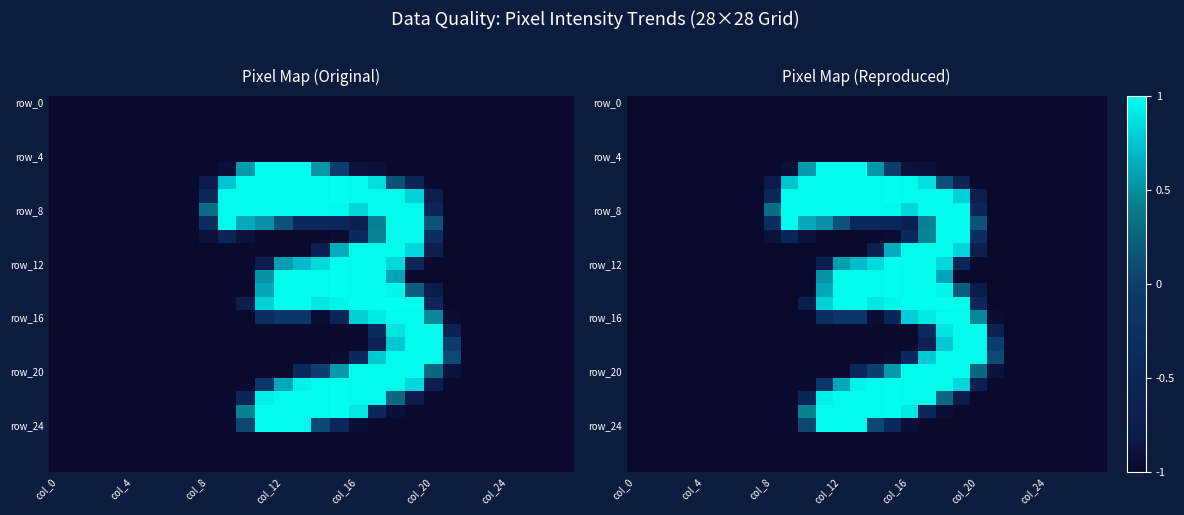

The row_20 series shows -1.6 at 22. True or false?

False